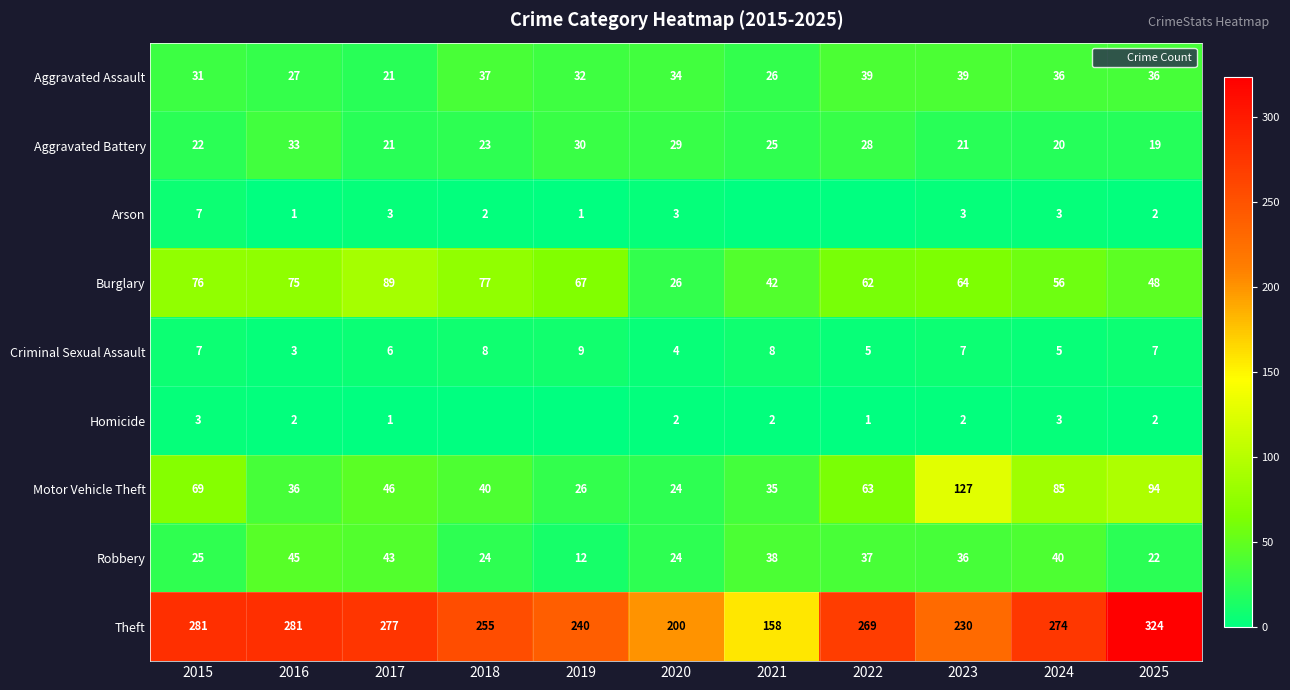

List the labels in order of Arson value, smallest first.

2021, 2022, 2016, 2019, 2018, 2025, 2017, 2020, 2023, 2024, 2015